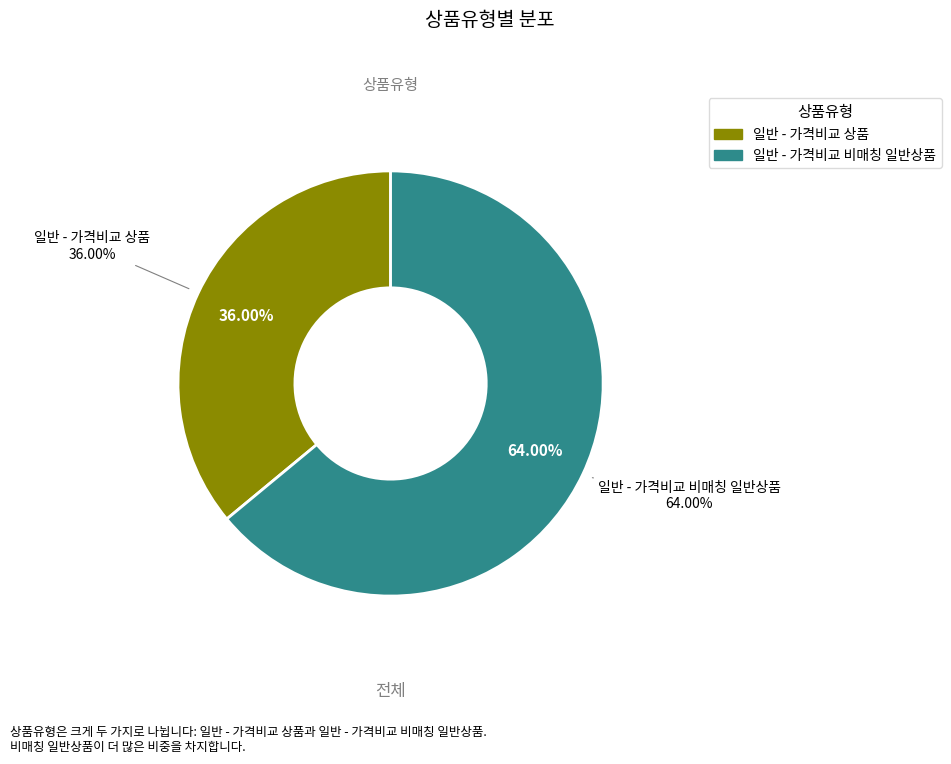

To the nearest percent, what is the difference between the 일반 - 가격비교 비매칭 일반상품 and 일반 - 가격비교 상품 slice percentages?

28%